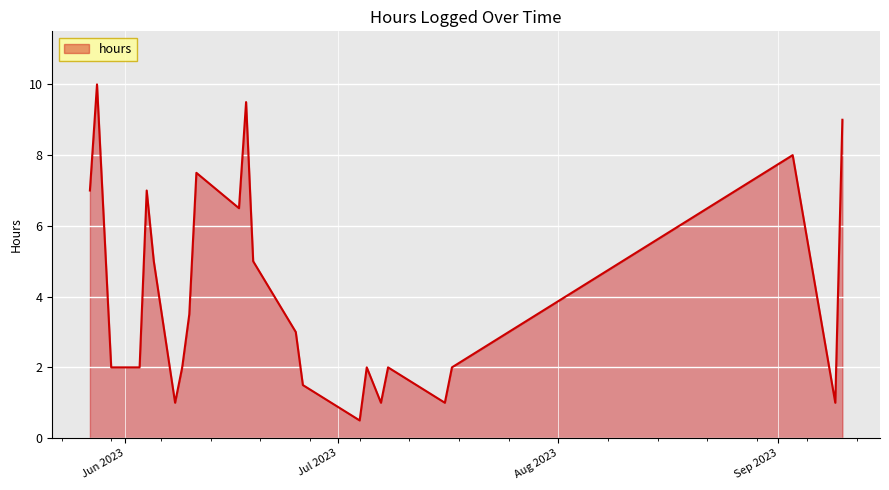

What is the minimum value shown in the chart?

0.5